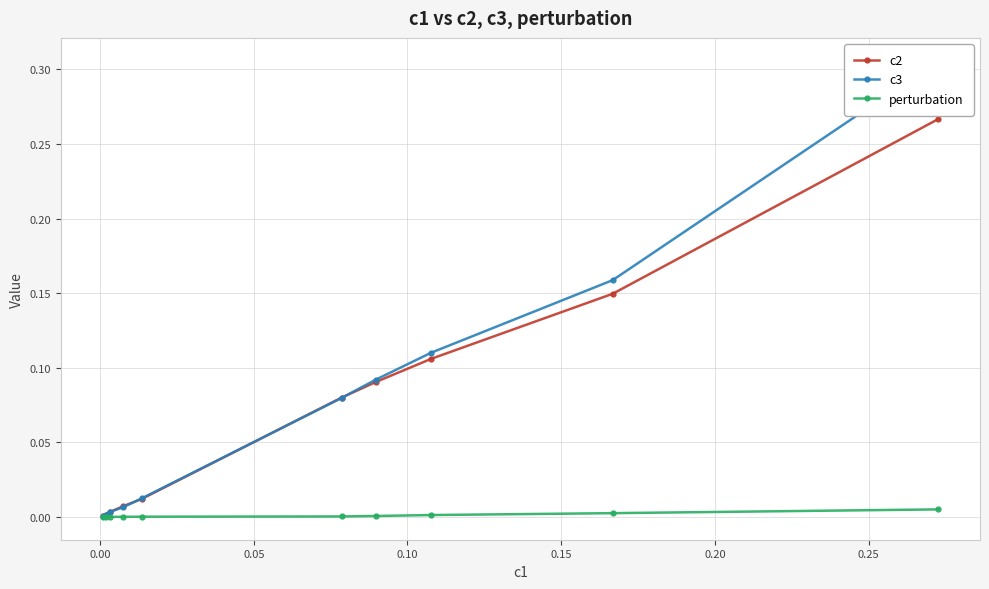

What are all the series names shown in the legend?

c2, c3, perturbation